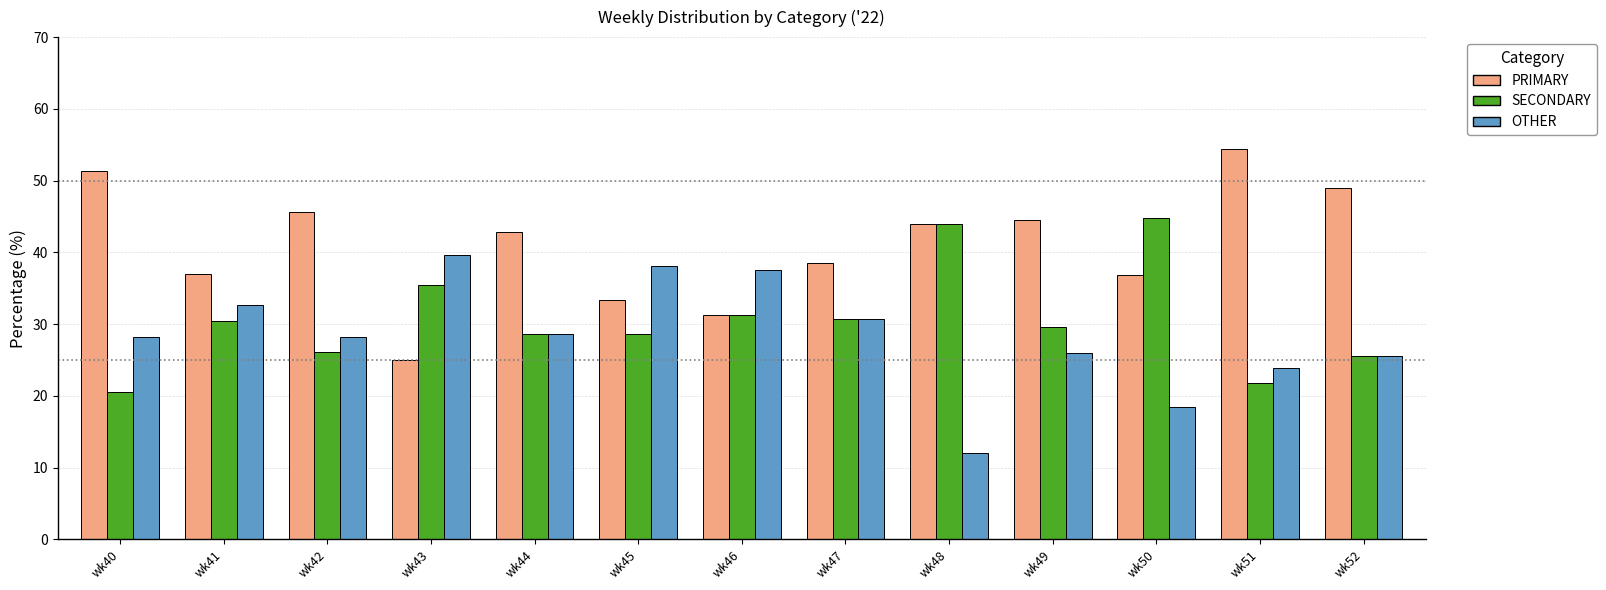

What is the total value across all series at wk51?

100.0